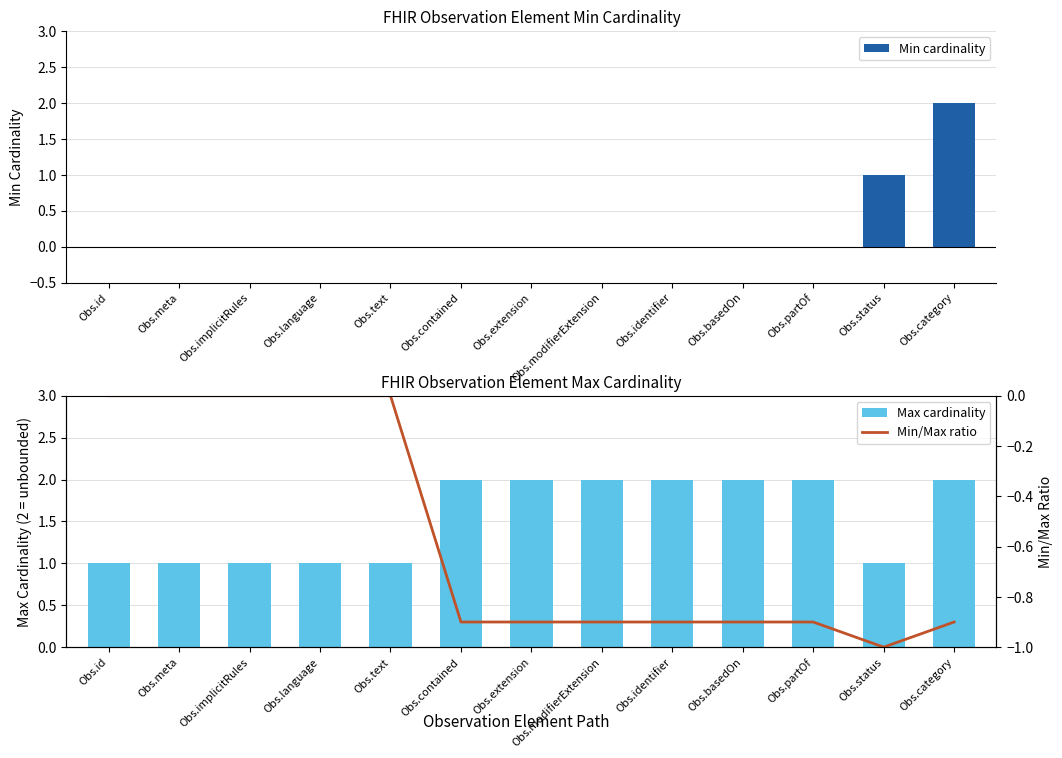

Reading right to left, transcribe all the data shown in this chart.

Min cardinality: Obs.category=2.0	Obs.status=1.0	Obs.partOf=0.0	Obs.basedOn=0.0	Obs.identifier=0.0	Obs.modifierExtension=0.0	Obs.extension=0.0	Obs.contained=0.0	Obs.text=0.0	Obs.language=0.0	Obs.implicitRules=0.0	Obs.meta=0.0	Obs.id=0.0
Max cardinality: Obs.category=2.0	Obs.status=1.0	Obs.partOf=2.0	Obs.basedOn=2.0	Obs.identifier=2.0	Obs.modifierExtension=2.0	Obs.extension=2.0	Obs.contained=2.0	Obs.text=1.0	Obs.language=1.0	Obs.implicitRules=1.0	Obs.meta=1.0	Obs.id=1.0
Min/Max ratio: Obs.category=-0.9	Obs.status=-1.0	Obs.partOf=-0.9	Obs.basedOn=-0.9	Obs.identifier=-0.9	Obs.modifierExtension=-0.9	Obs.extension=-0.9	Obs.contained=-0.9	Obs.text=0.0	Obs.language=0.0	Obs.implicitRules=0.0	Obs.meta=0.0	Obs.id=0.0